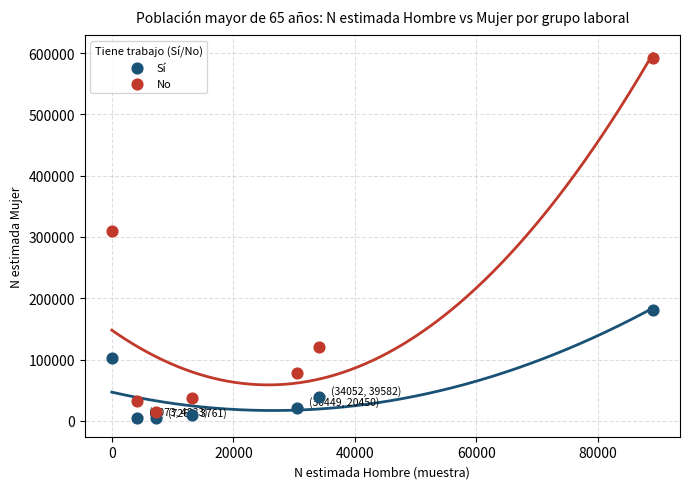

In the No series, what Y value is closest to 302511?

309926